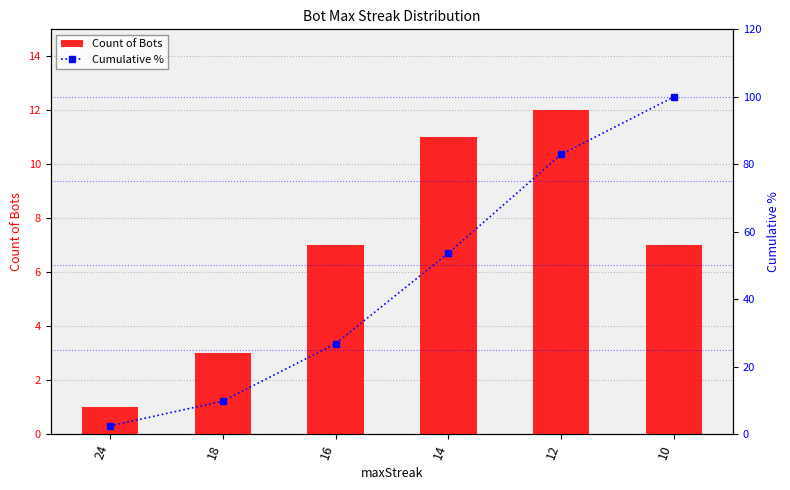

Are the bars horizontal?

No